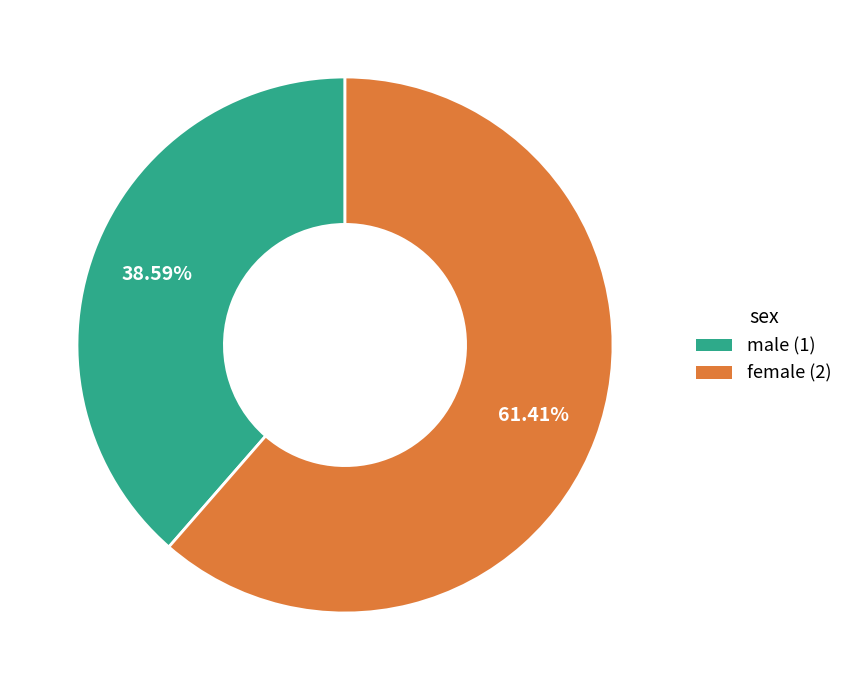

Approximately how many times larger is the value at male (1) compared to female (2)?

0.6